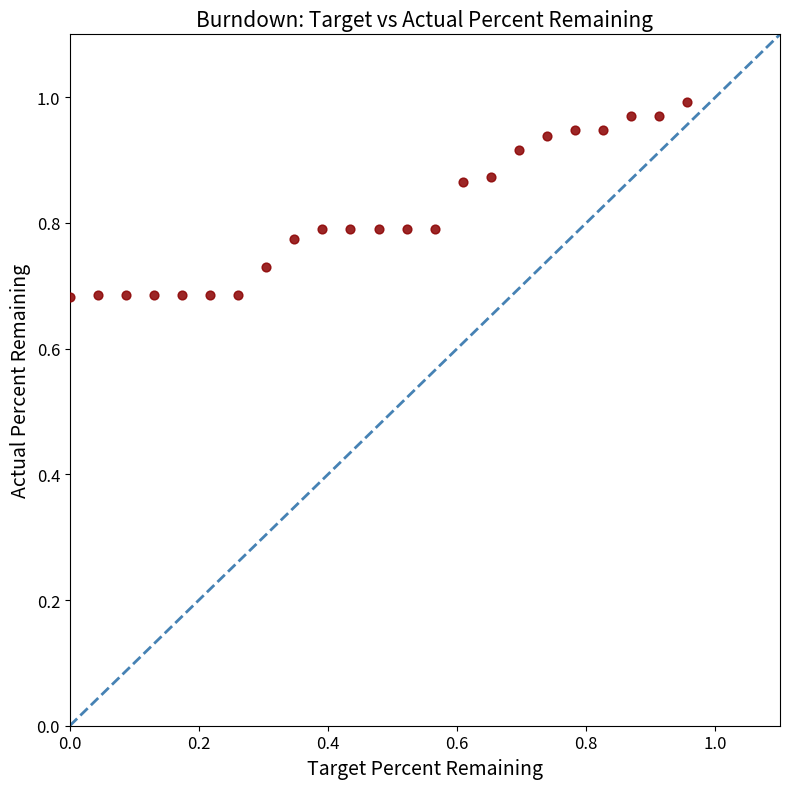

What is the range of Y values (max minus min)?

0.3